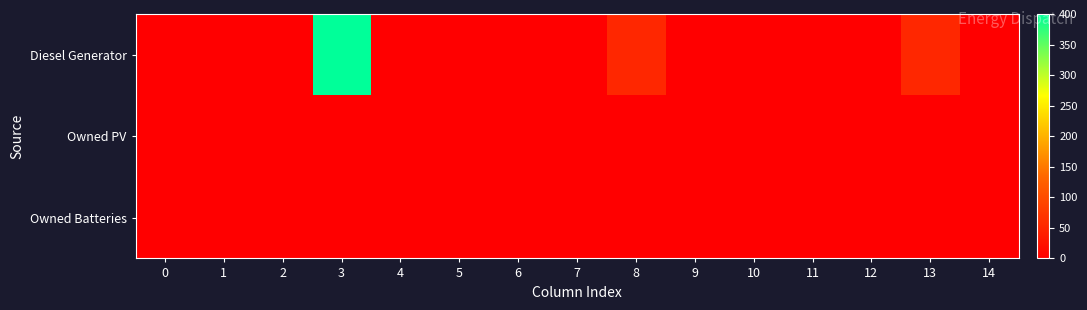

Which series has the widest spread of values?

Diesel Generator